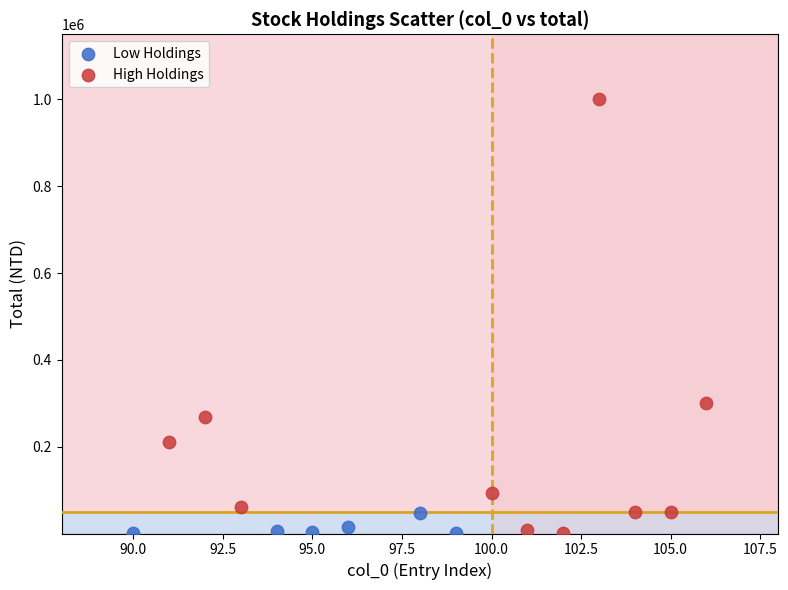

Which series has the largest Y range (max minus min)?

High Holdings